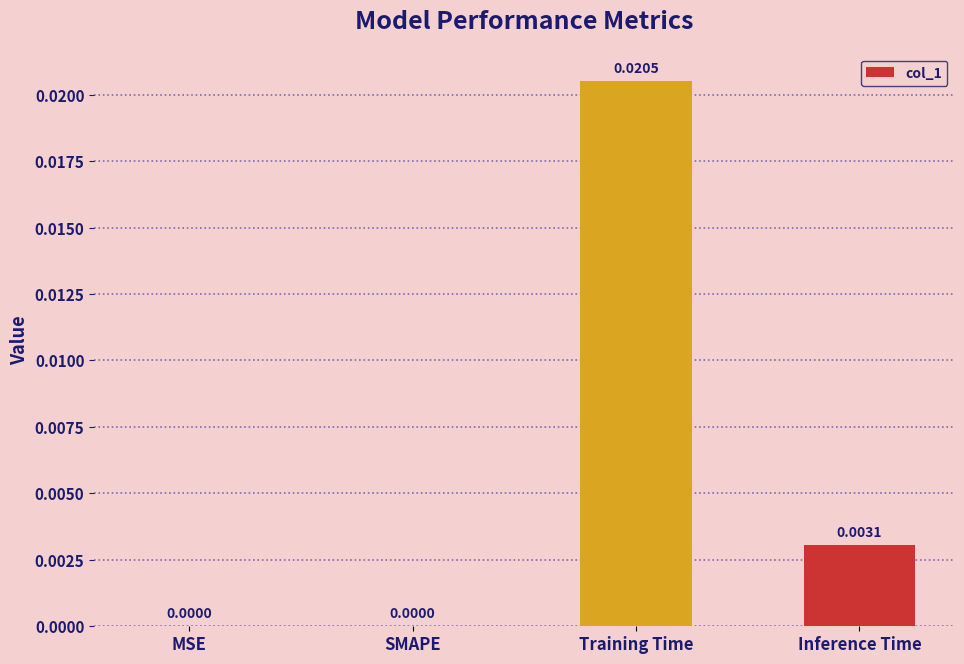

Which label corresponds to the largest value in the chart?

Training Time